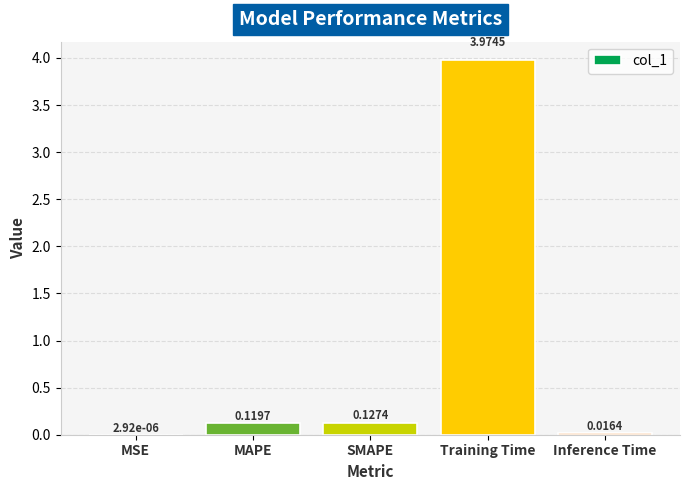

Which label corresponds to the largest value in the chart?

Training Time